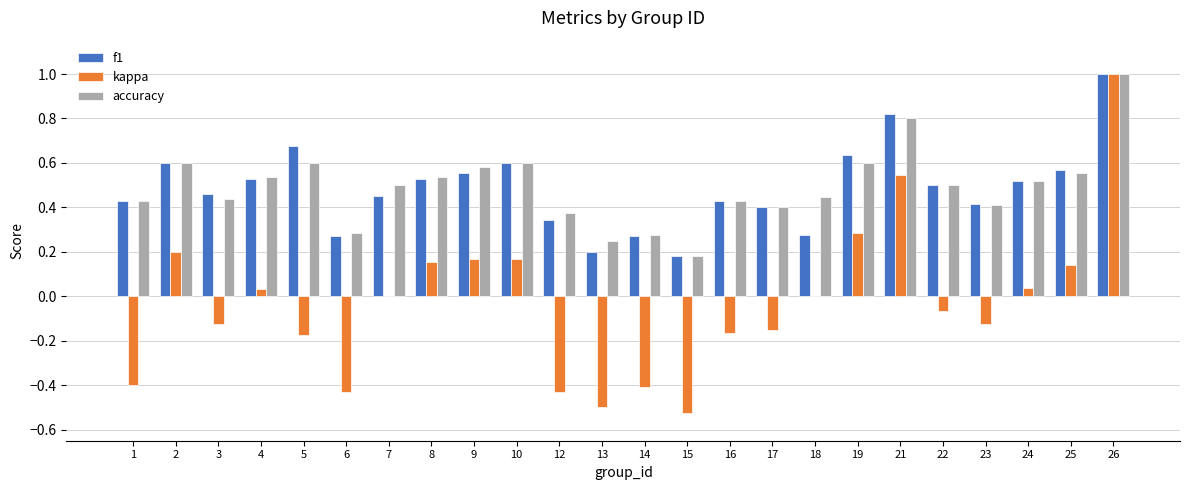

Is the value of kappa at 12 greater than the value of f1 at 9?

No